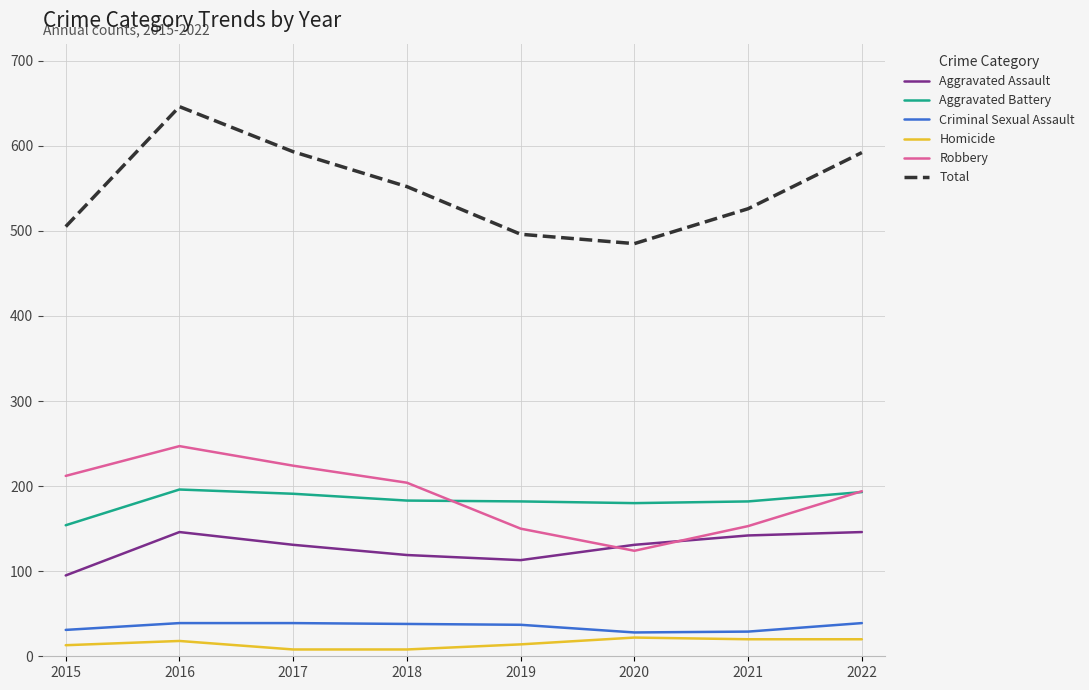

Which series has the widest spread of values?

Total